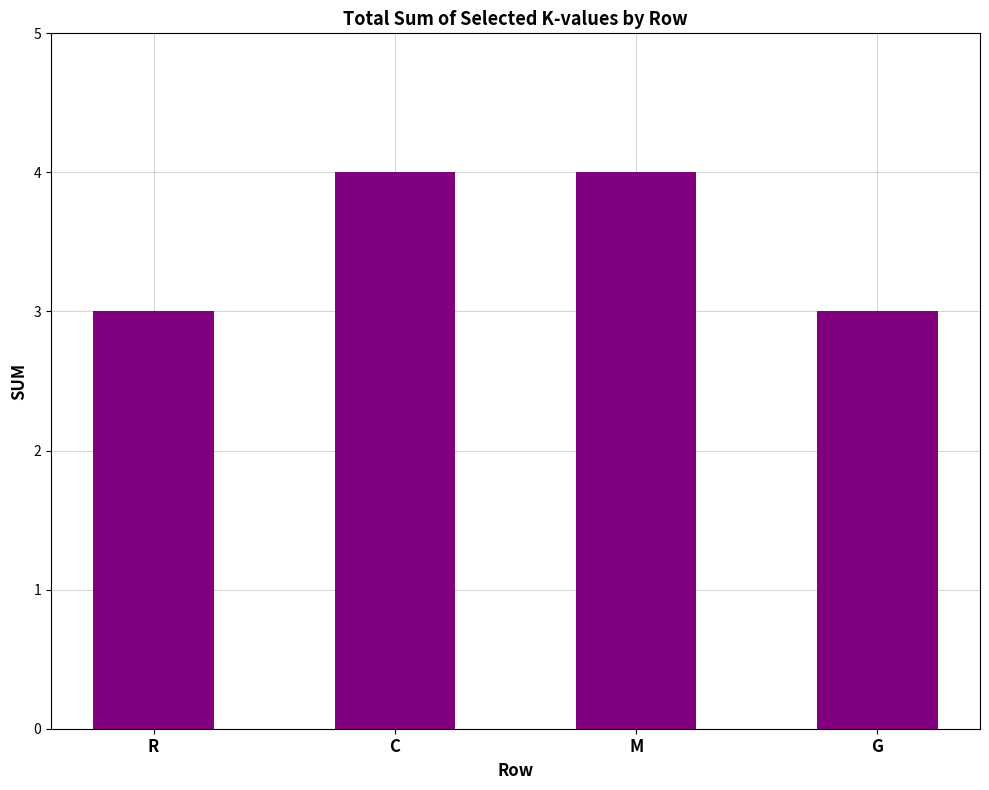

What is the difference between the second highest and minimum values?

1